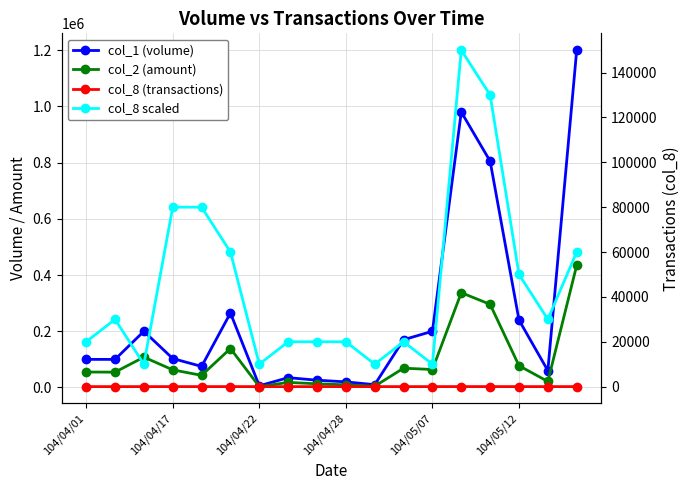

What is the difference between the second highest and minimum values in the col_1 (volume) series?

974000